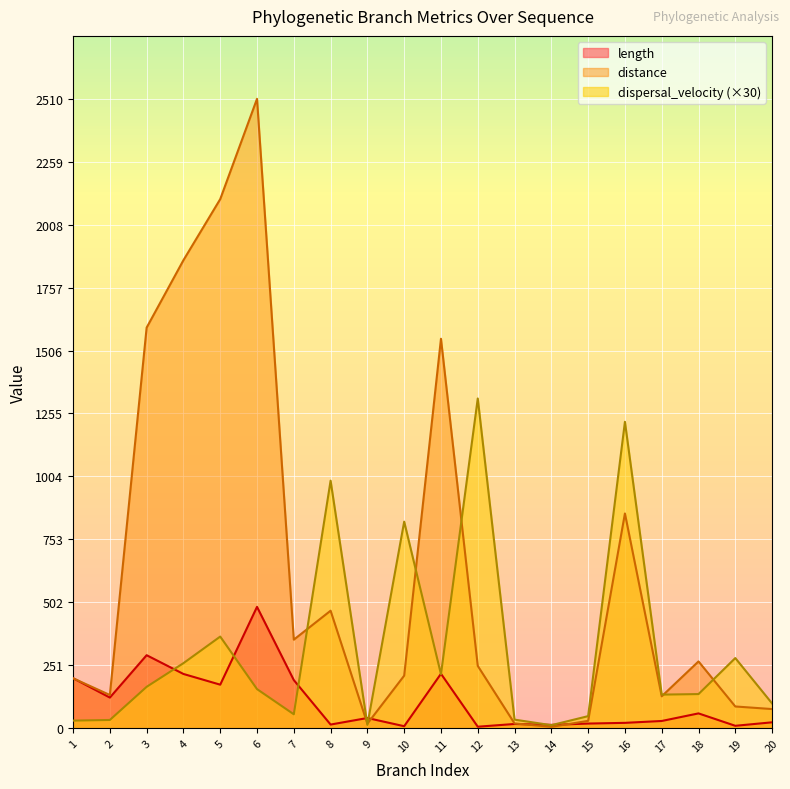

What is the sum of the distance values at 12 and 3?

1846.5